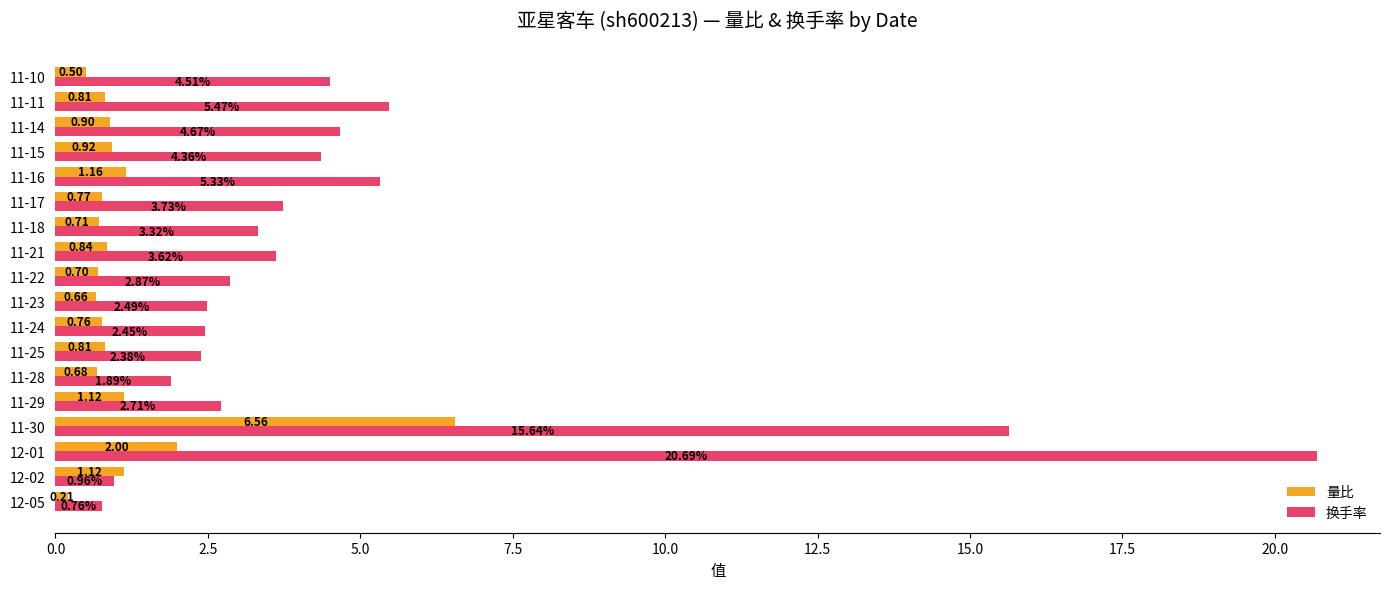

At which label is 量比 closest to 3?

12-01